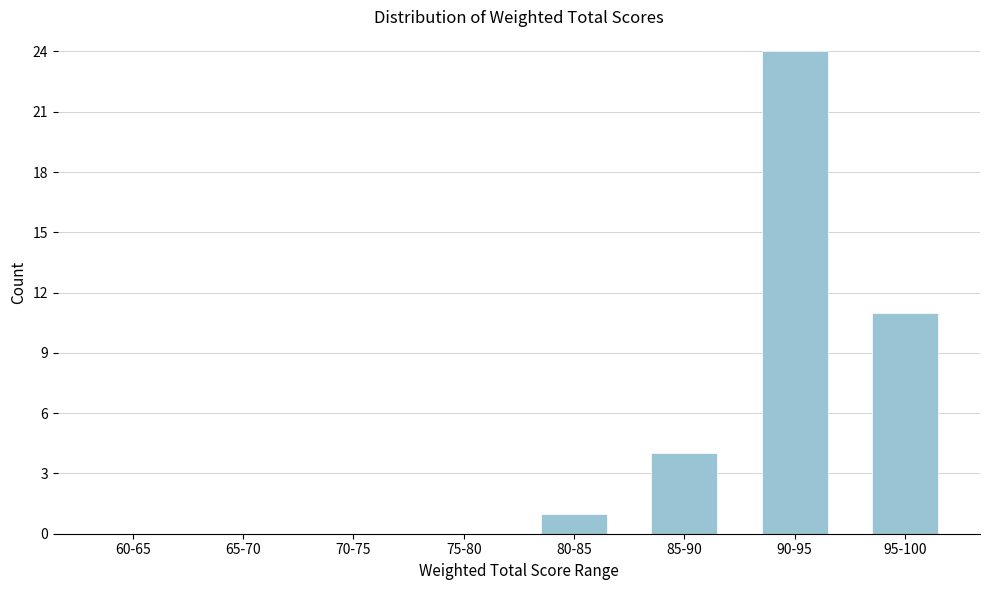

Reading left to right, transcribe all the data shown in this chart.

60-65=0	65-70=0	70-75=0	75-80=0	80-85=1	85-90=4	90-95=24	95-100=11